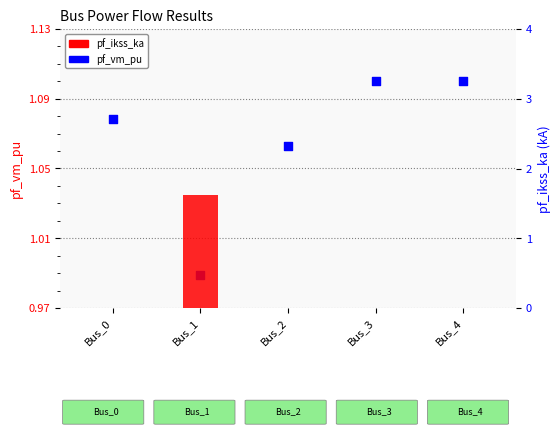

What is the total value across all series at Bus_2?

1.1